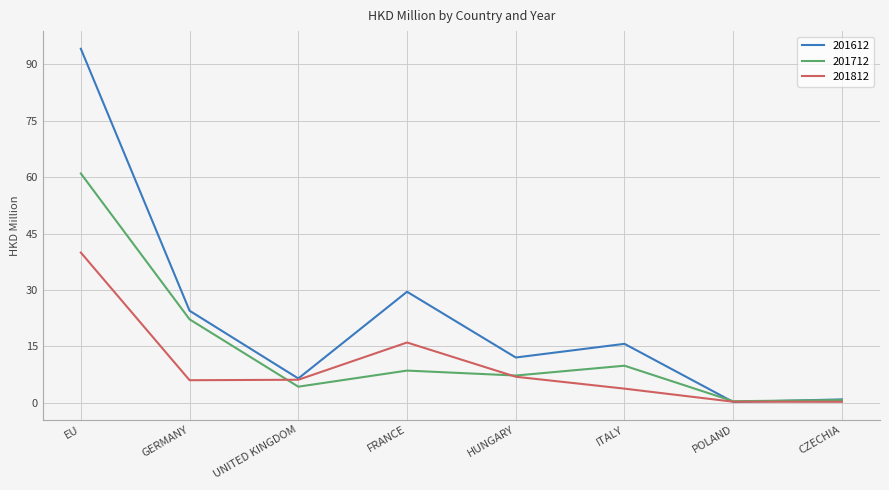

In 201612, how many points are lower than both neighbors (excluding endpoints)?

3